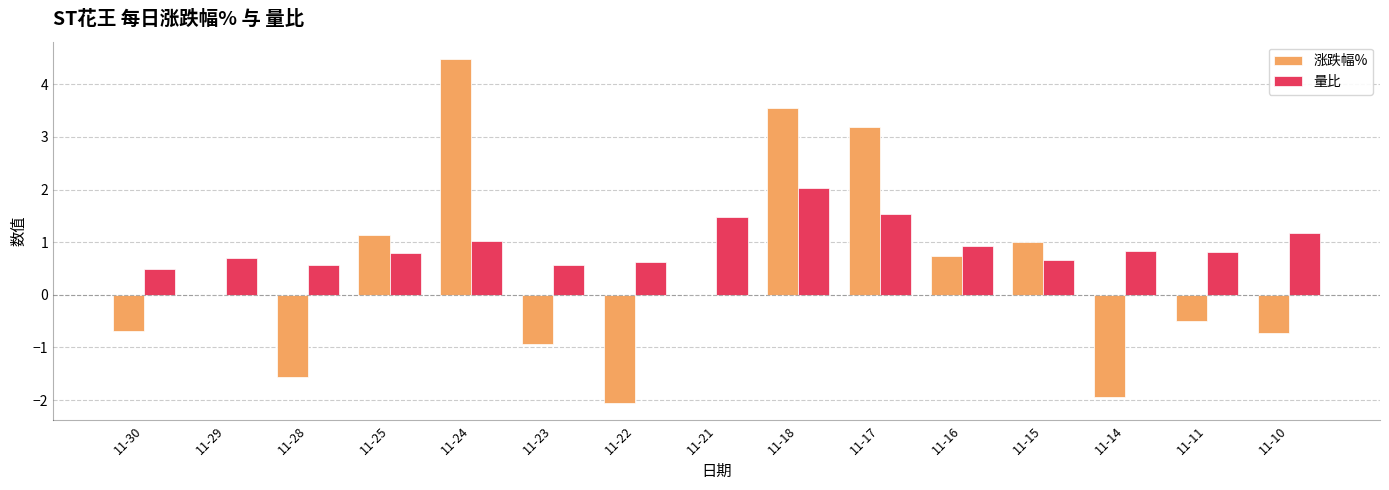

What is the average value of the 涨跌幅% series?

0.4